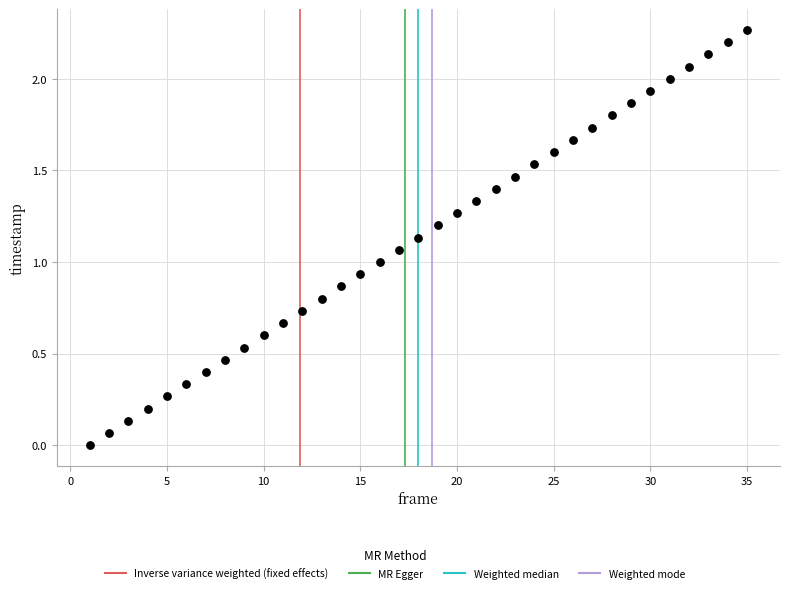

What is the range of X values (max minus min)?

34.0